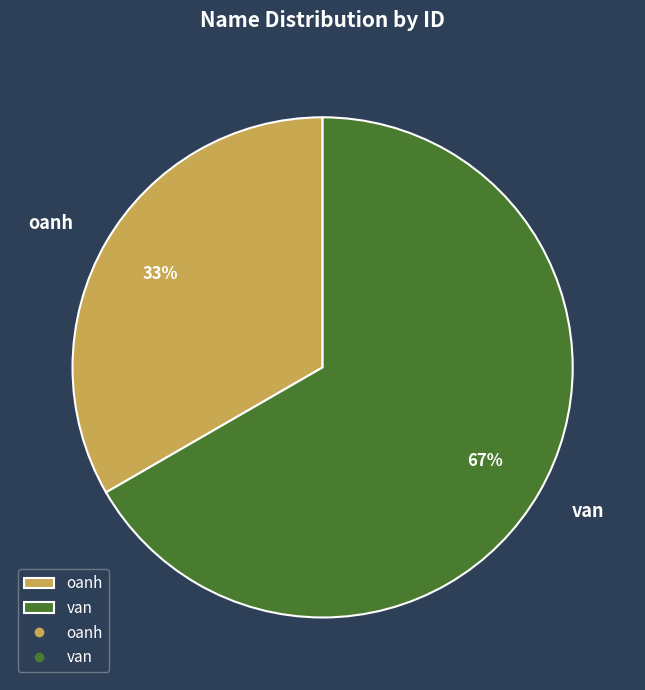

Count the number of slices in the pie.

2